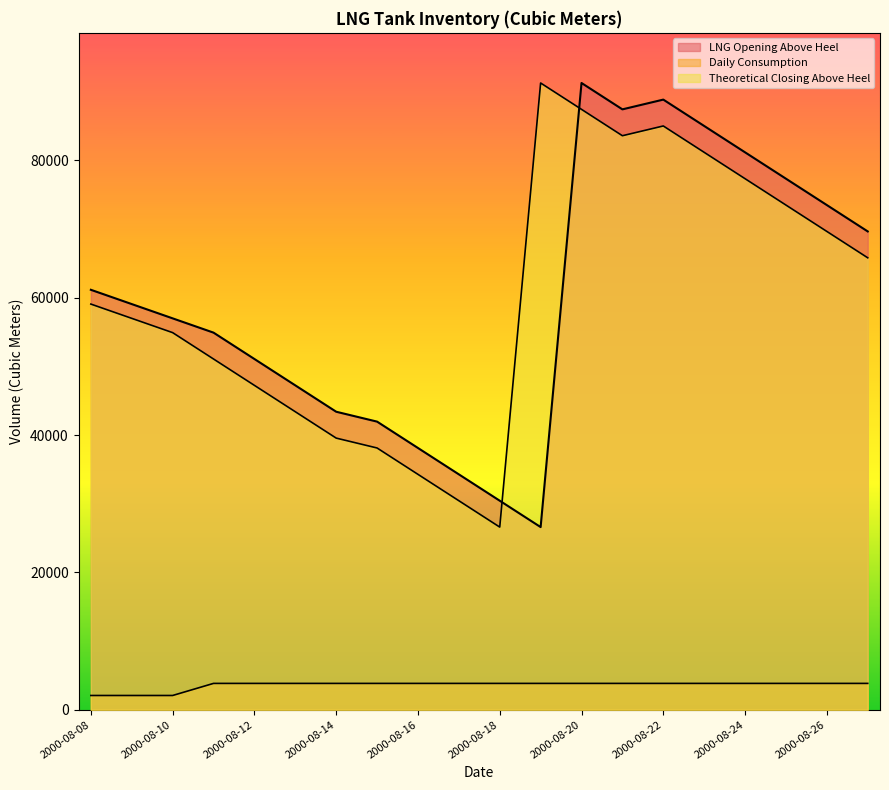

What is the sum of all Daily Consumption values?

71500.4